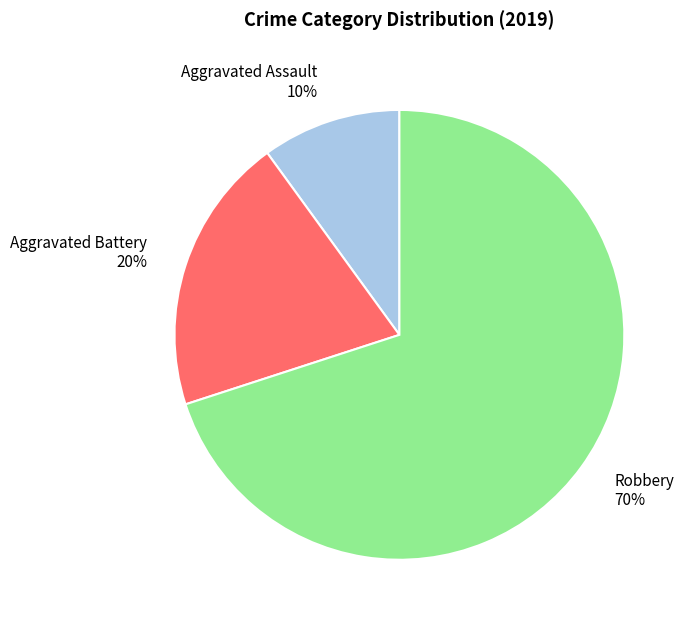

Combined, do Aggravated Battery and Aggravated Assault account for over 50%?

No